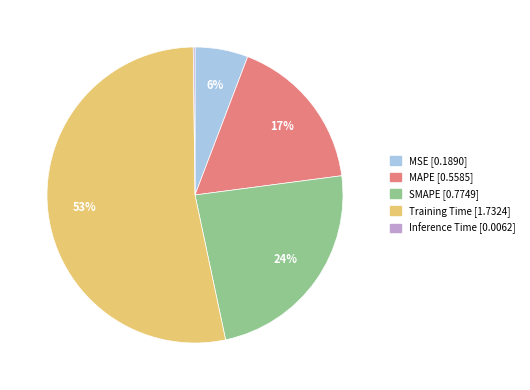

Combined, do Training Time and MAPE account for over 50%?

Yes